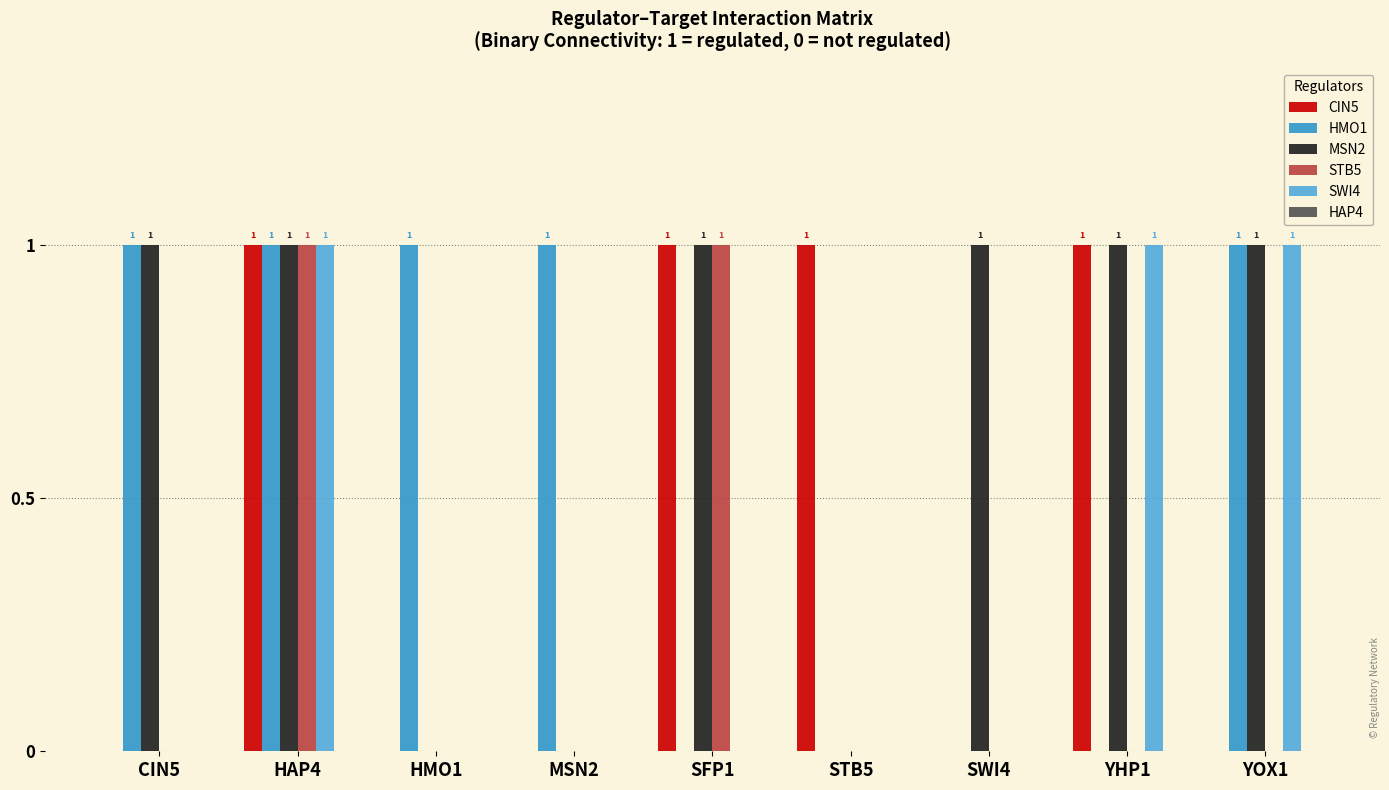

The STB5 series shows 1 at SWI4. True or false?

False